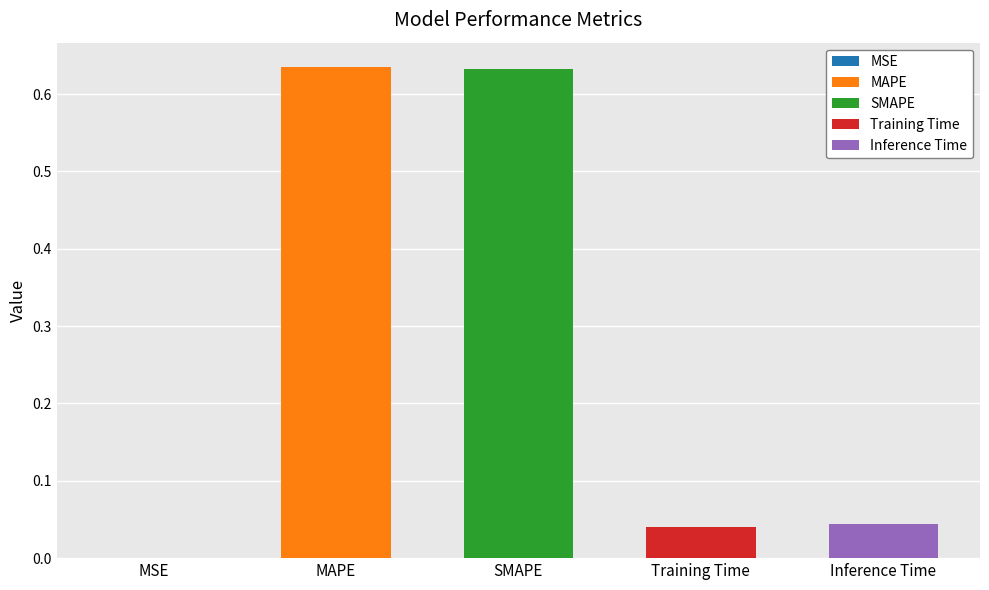

Are the bars grouped side by side (vs. stacked)?

No